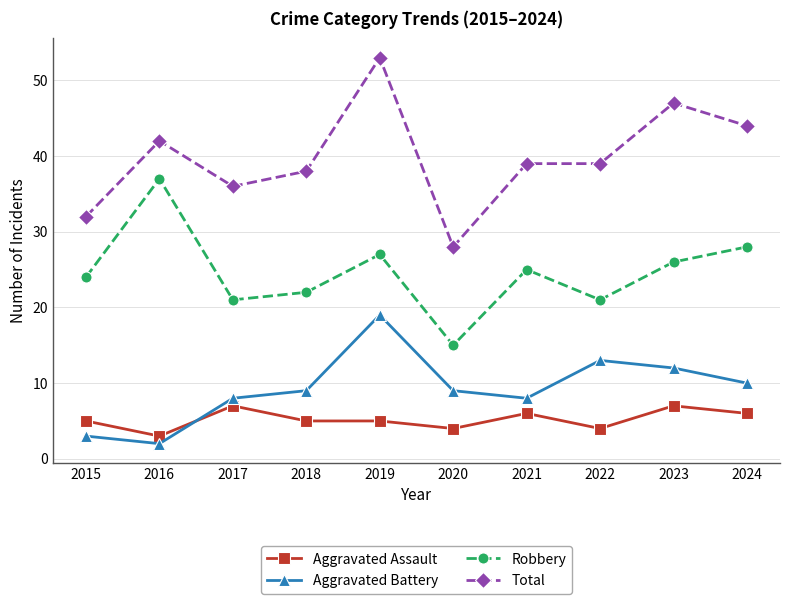

Is this an area chart (filled region under the line)?

No